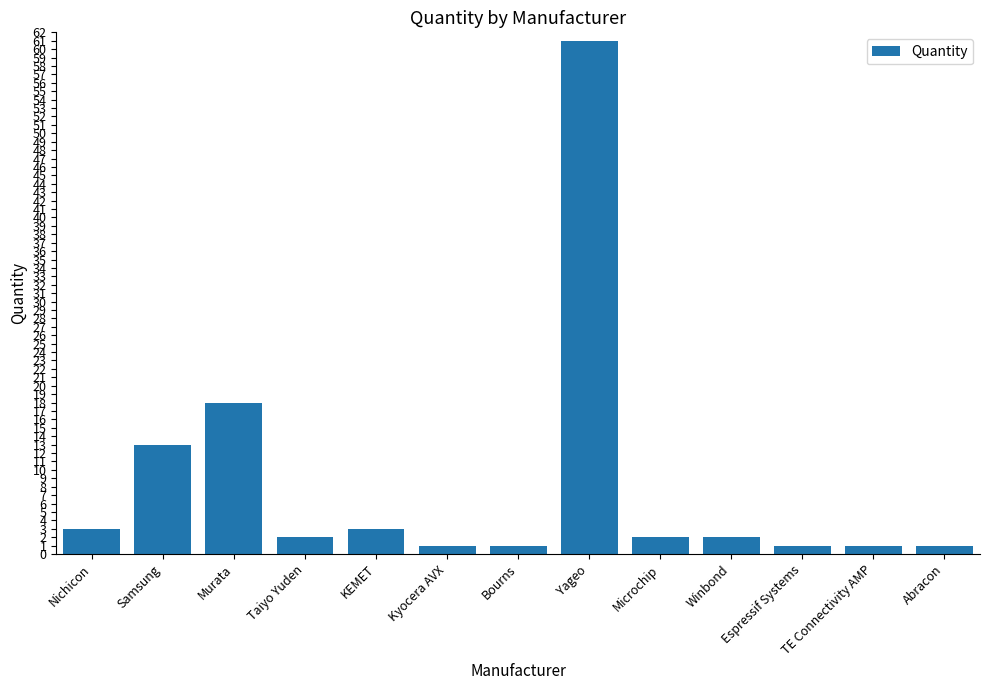

Are the bars grouped side by side (vs. stacked)?

No